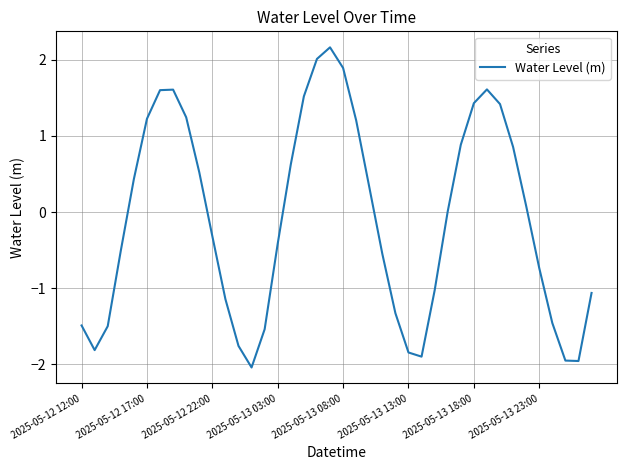

What is the difference between the maximum and minimum values?

4.2